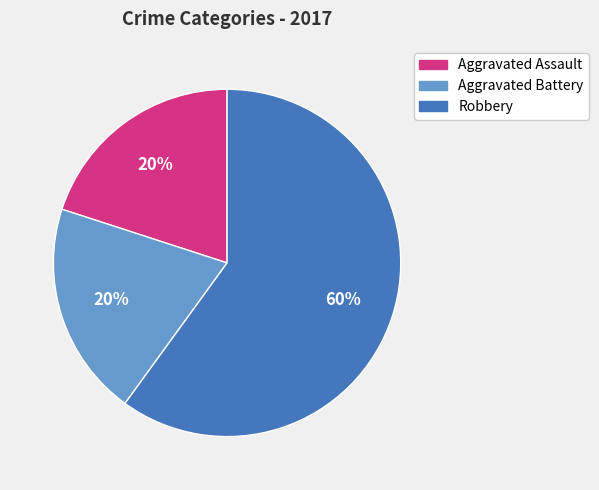

To the nearest percent, what is the average slice percentage?

33%